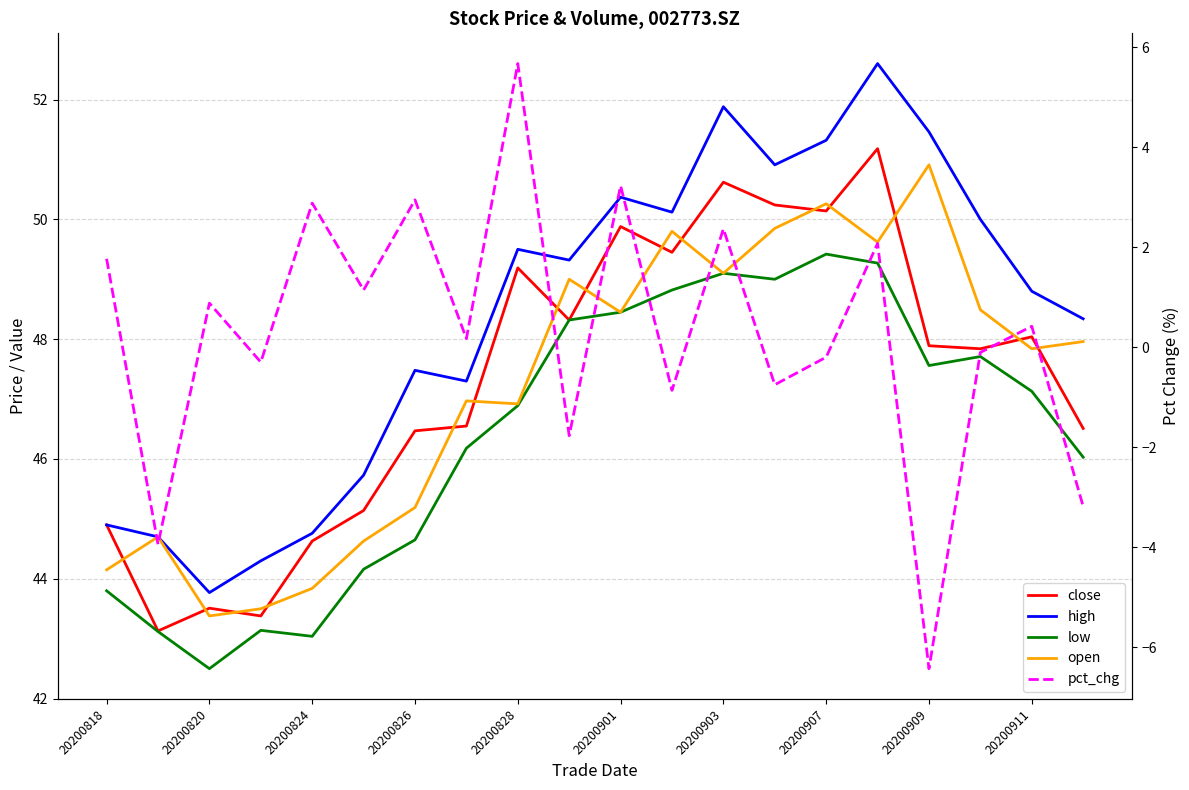

At how many categories does at least one series exceed 16?

20